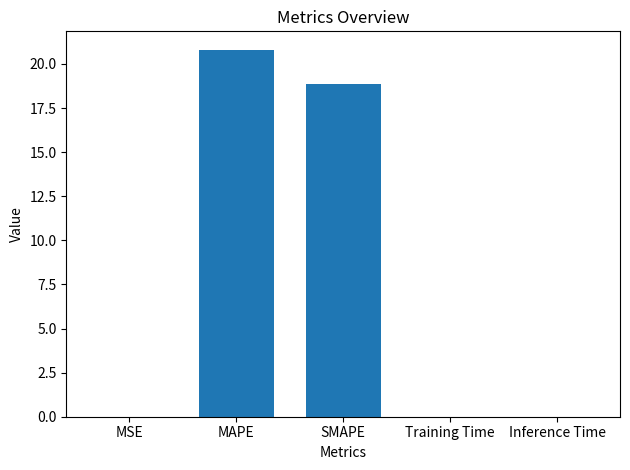

Is it true that the value at MAPE is 11.8?

False